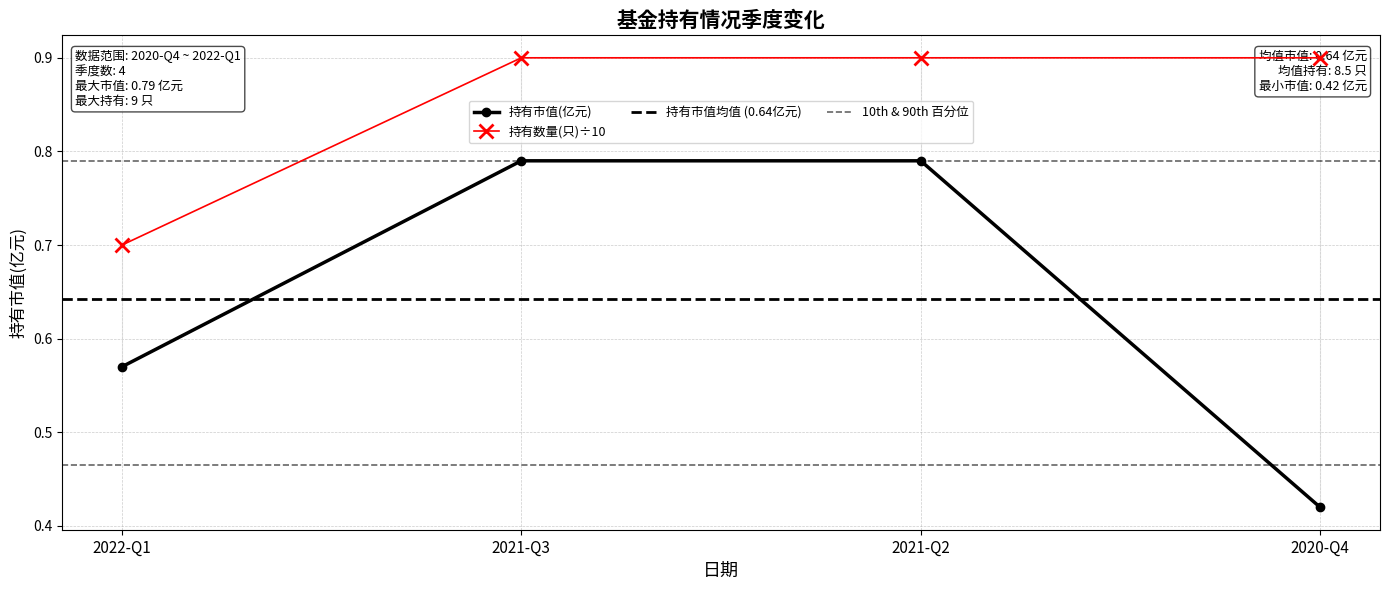

List the labels in order of 持有市值(亿元) value, smallest first.

2020-Q4, 2022-Q1, 2021-Q3, 2021-Q2